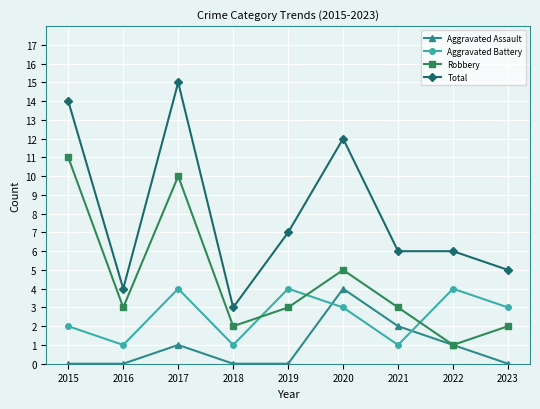

Where is the first local maximum for Aggravated Assault?

2017